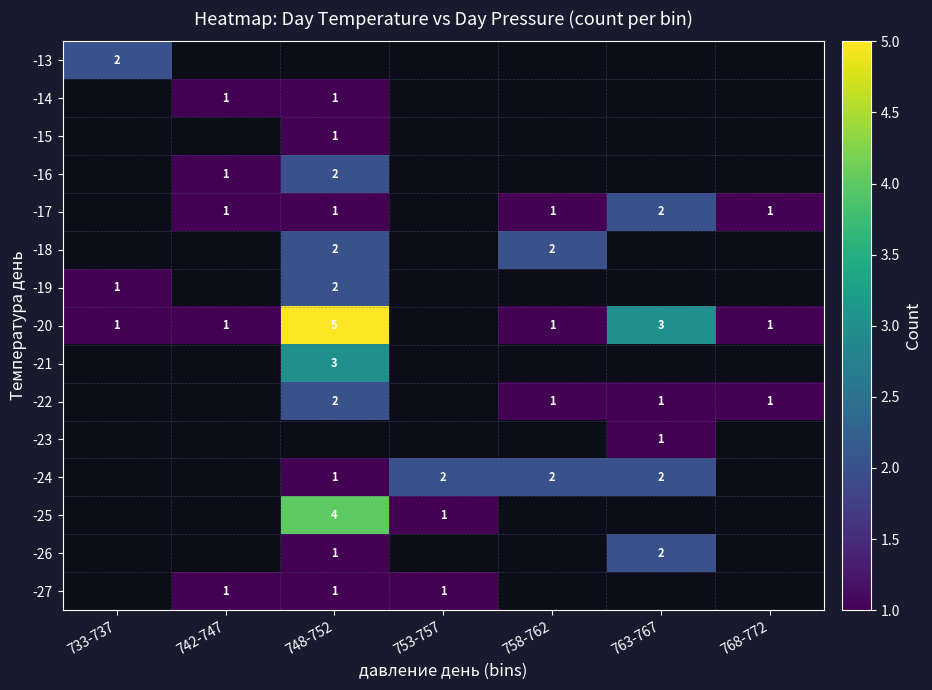

The -21 series shows 3 at 748-752. True or false?

True